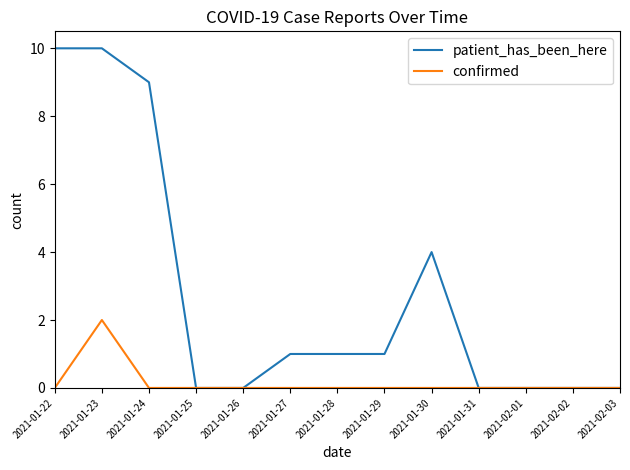

Is it true that patient_has_been_here equals -3 at 2021-02-03?

False